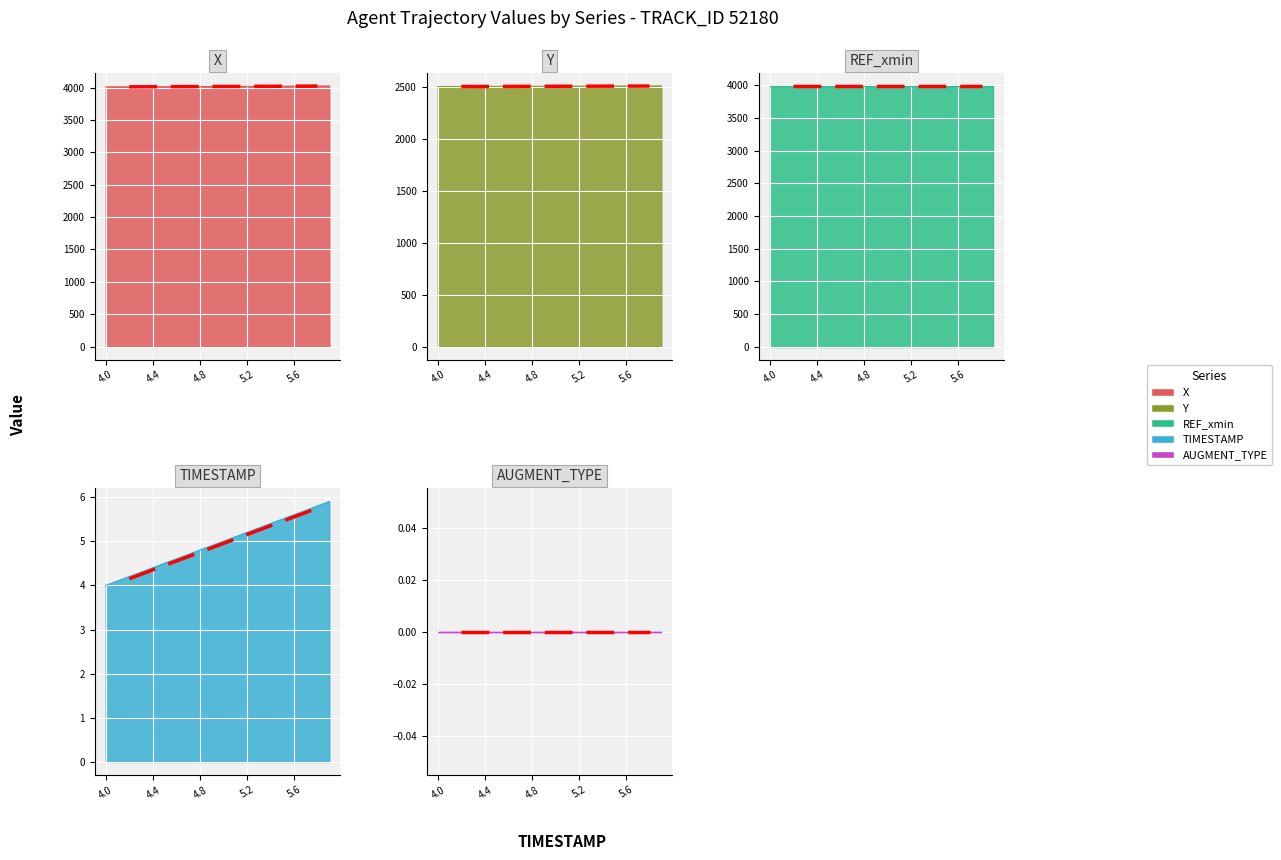

At which category is the sum across all series the highest?

5.9